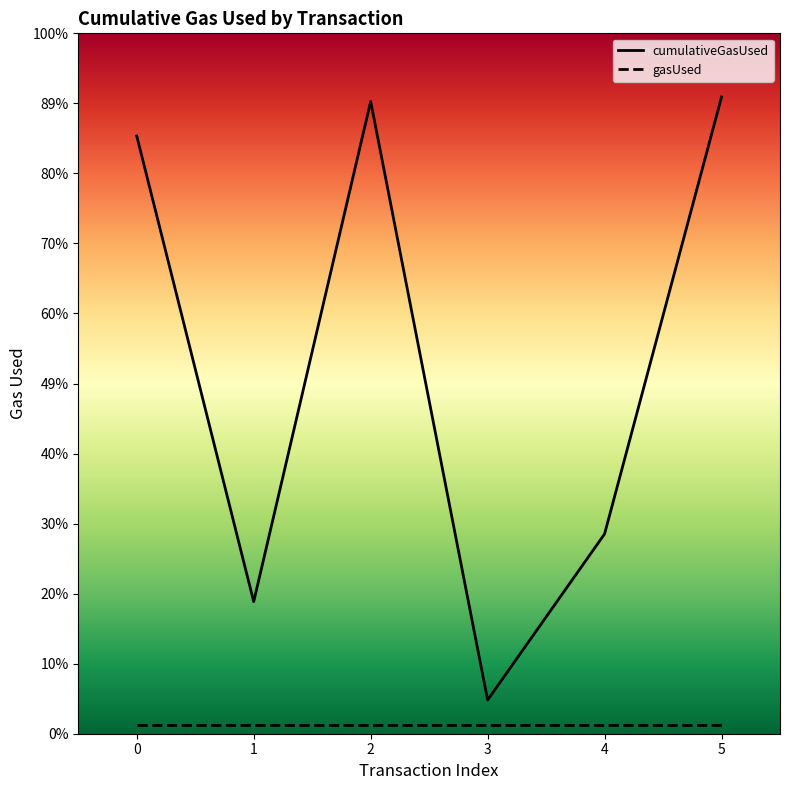

How many points are higher than both their immediate neighbors (excluding endpoints)?

1